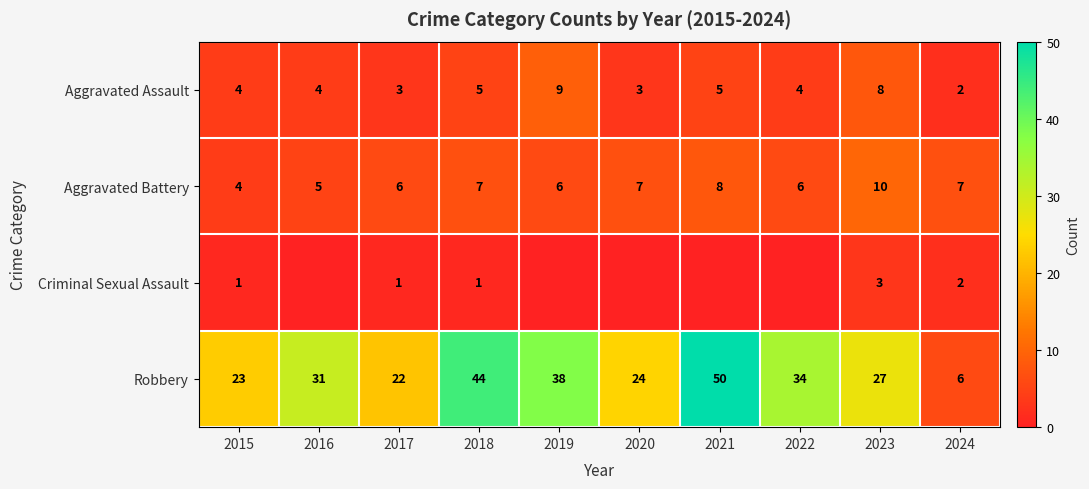

Rank the series at 2018 from highest to lowest value.

Robbery, Aggravated Battery, Aggravated Assault, Criminal Sexual Assault